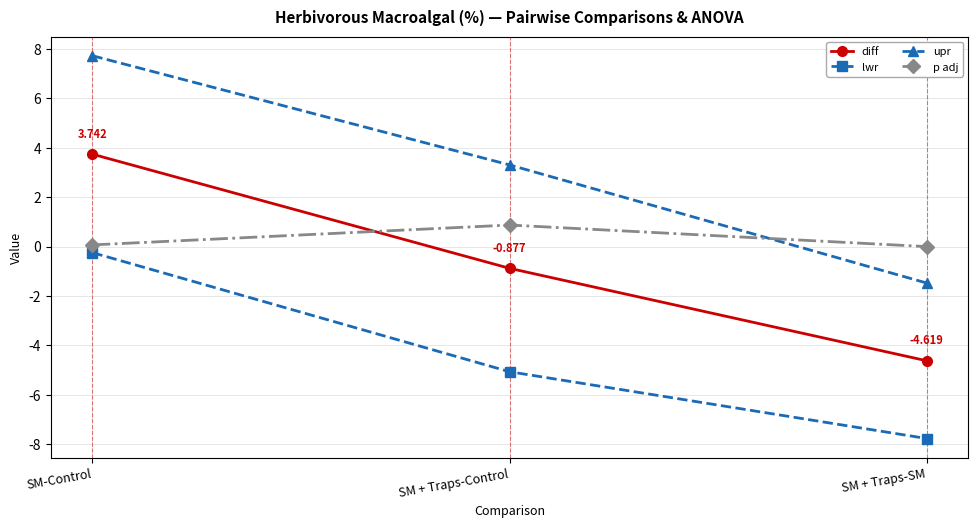

What is the label of the 1st point from the right?

SM + Traps-SM